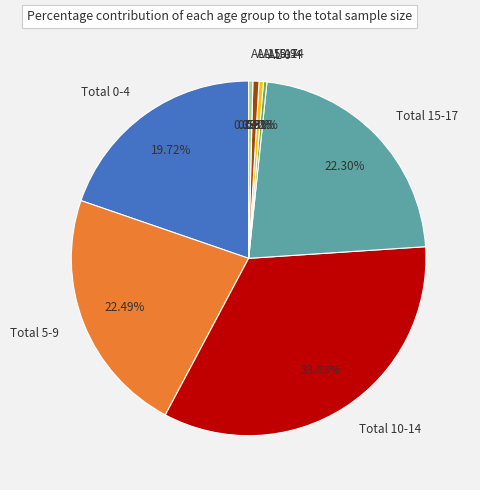

To the nearest percent, what percentage of the pie is Total 15-17?

22%